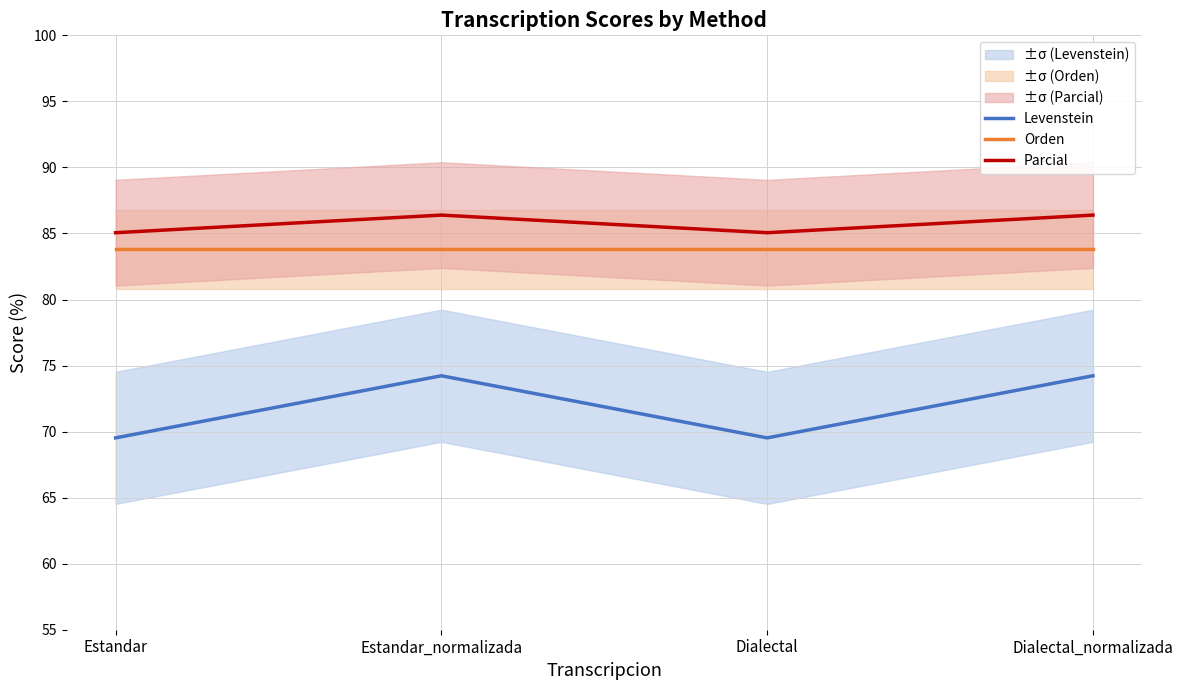

True or false: Parcial has a value of 85.1 at Estandar.

True